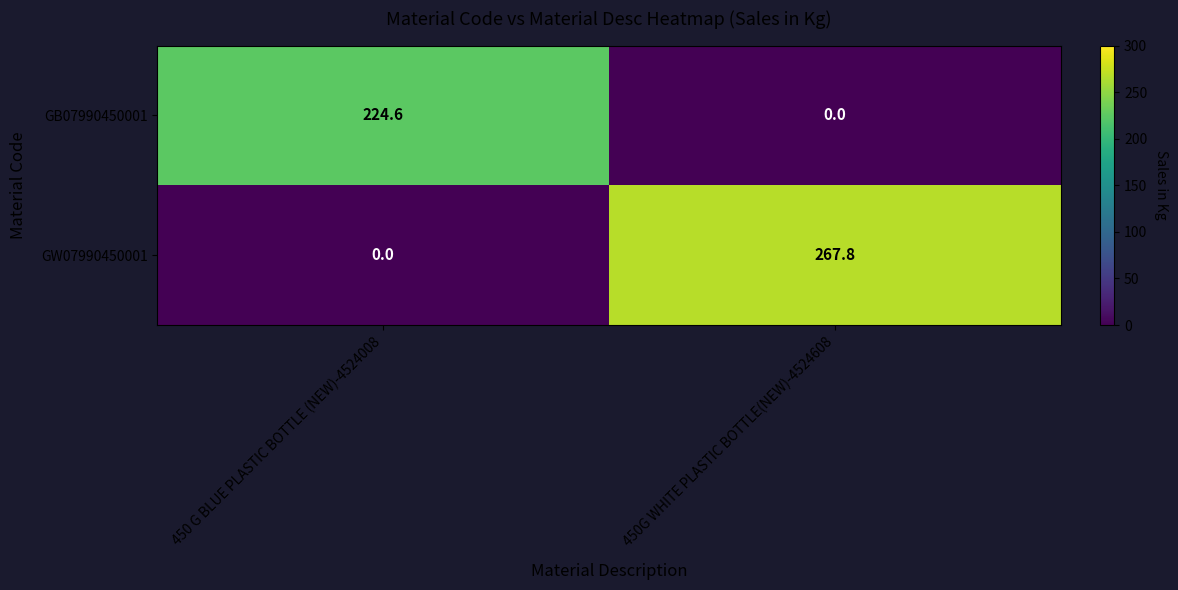

At which label is GW07990450001 closest to 133?

450 G BLUE PLASTIC BOTTLE (NEW)-4524008